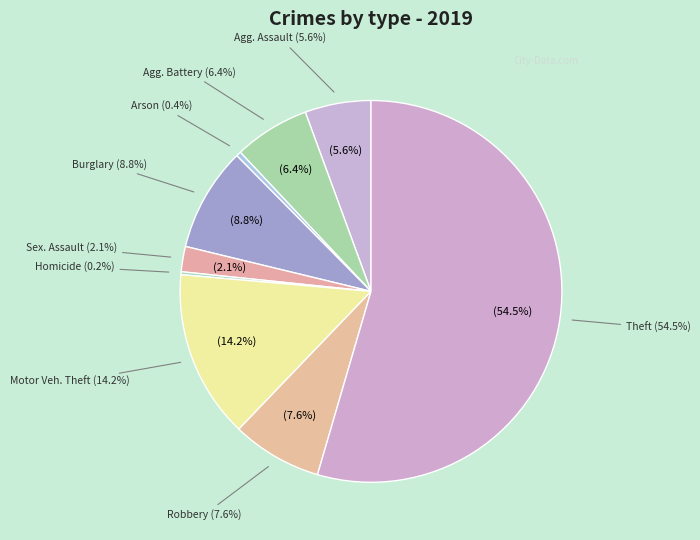

Which slice is the smallest?

Homicide